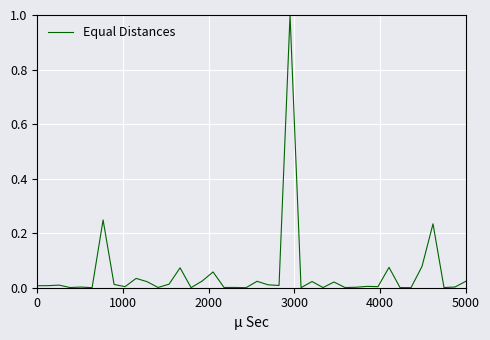

What is the greatest value displayed?

1.0